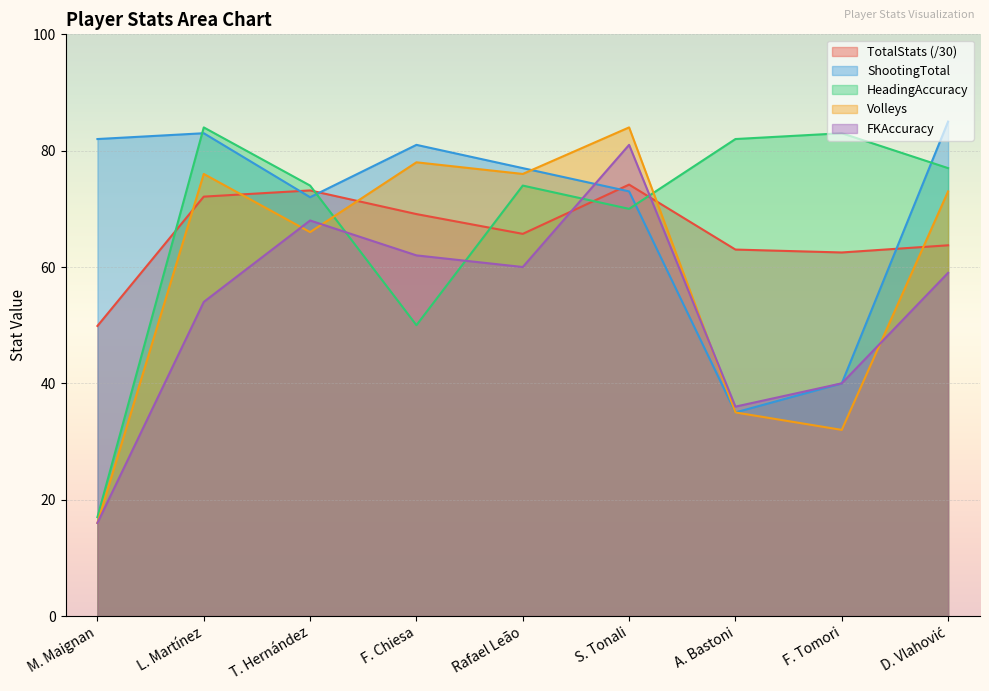

The value of HeadingAccuracy at T. Hernández is 74.0. True or false?

True